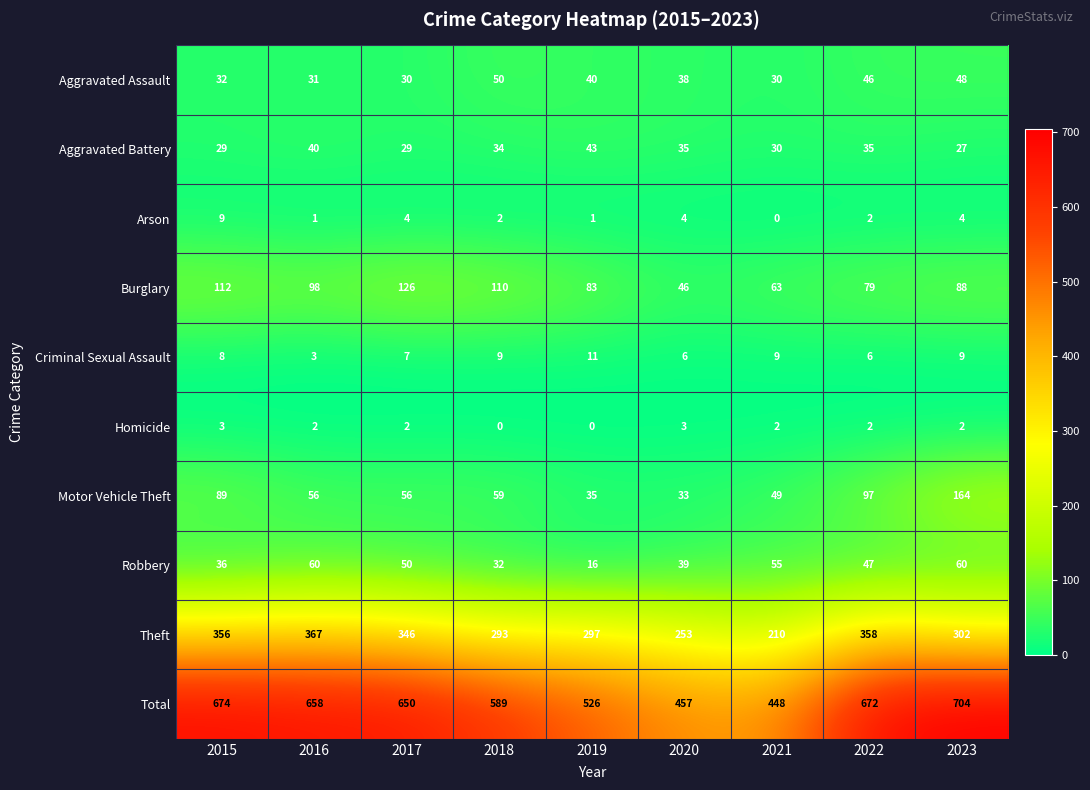

Is it true that Homicide equals 3 at 2020?

True